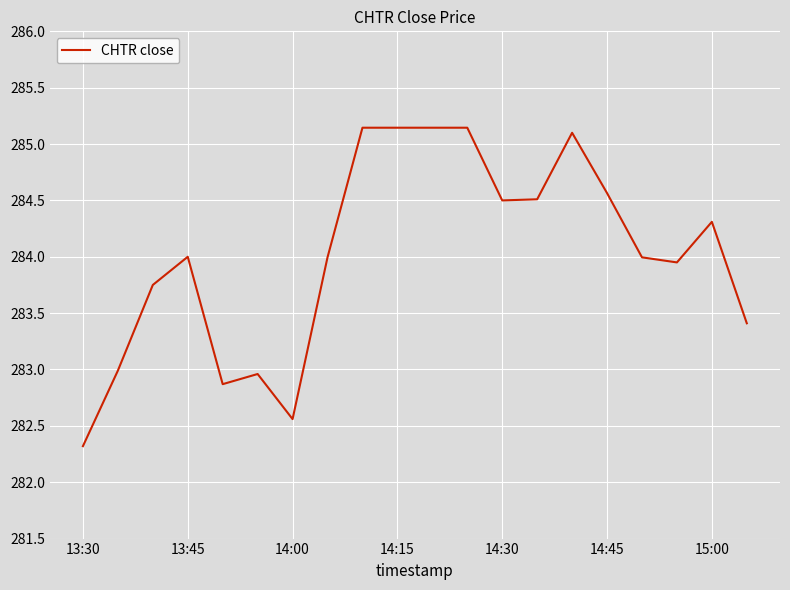

What is the greatest value displayed?

285.1